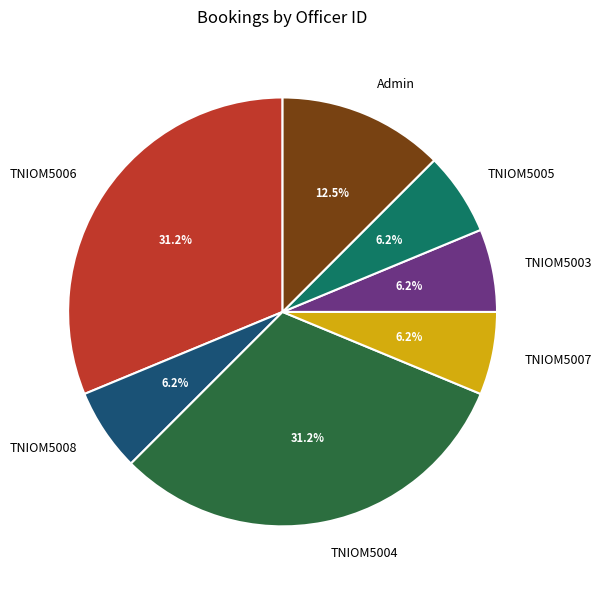

Combined, what portion of the pie is Admin and TNIOM5007?

18.8%